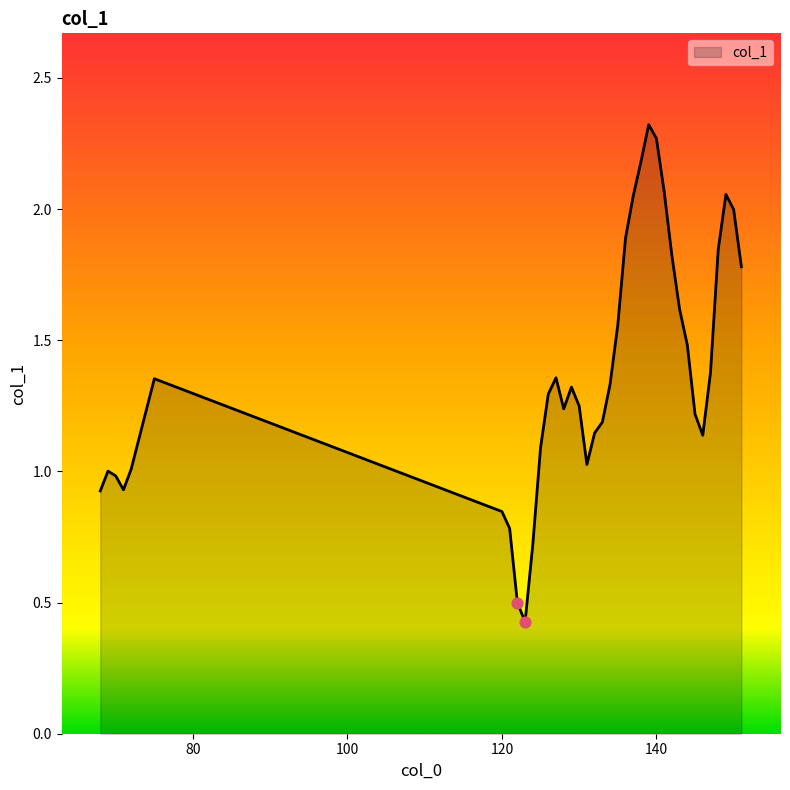

What is the difference between the maximum and minimum values?

1.9